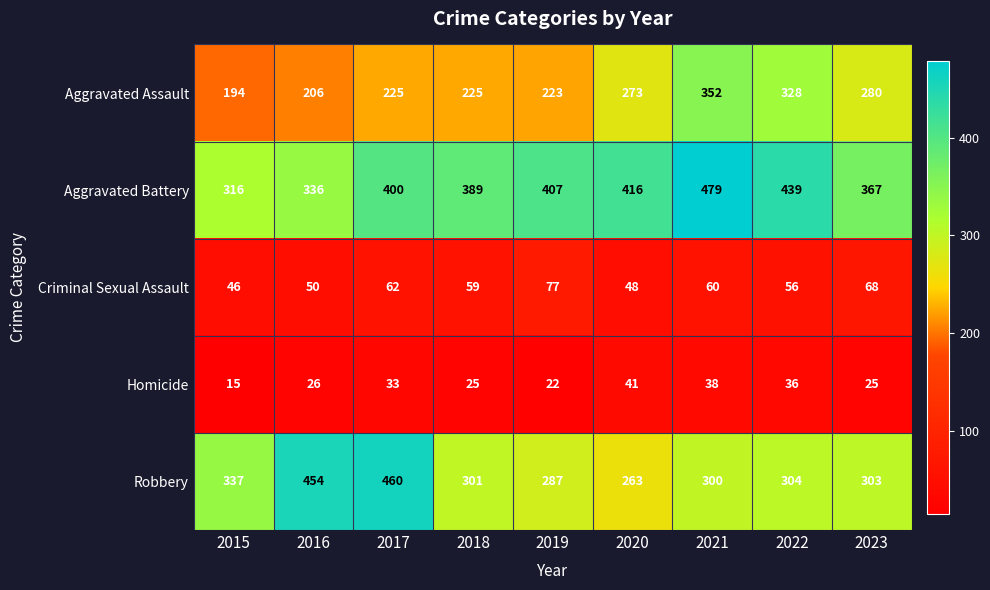

Which series changed the most between 2015 and 2020?

Aggravated Battery